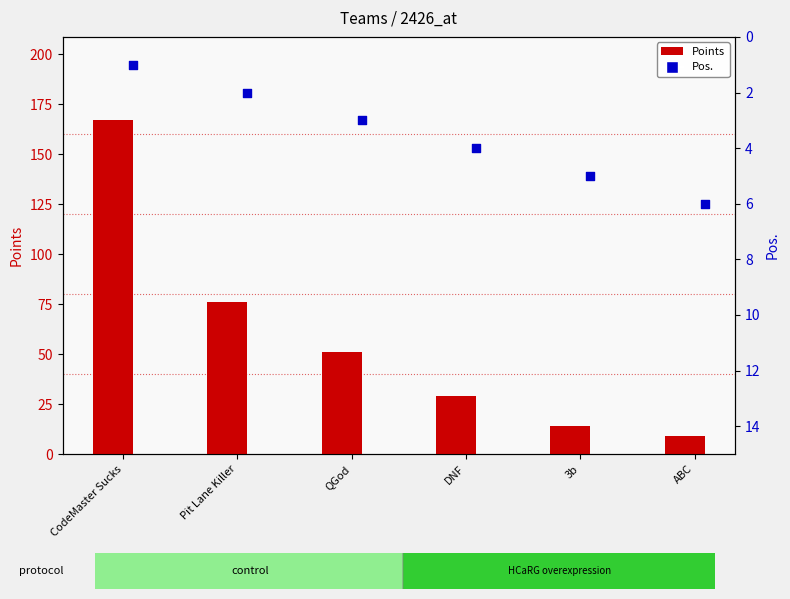

Which series has the largest Y range (max minus min)?

Points